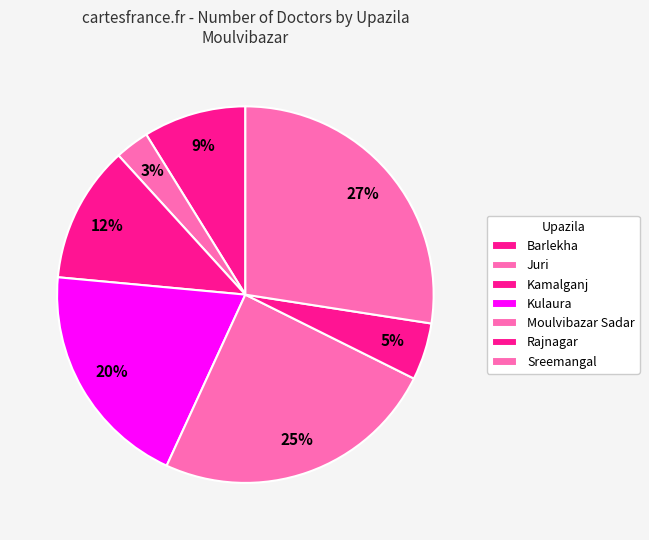

To the nearest percent, what is the average slice percentage?

14%